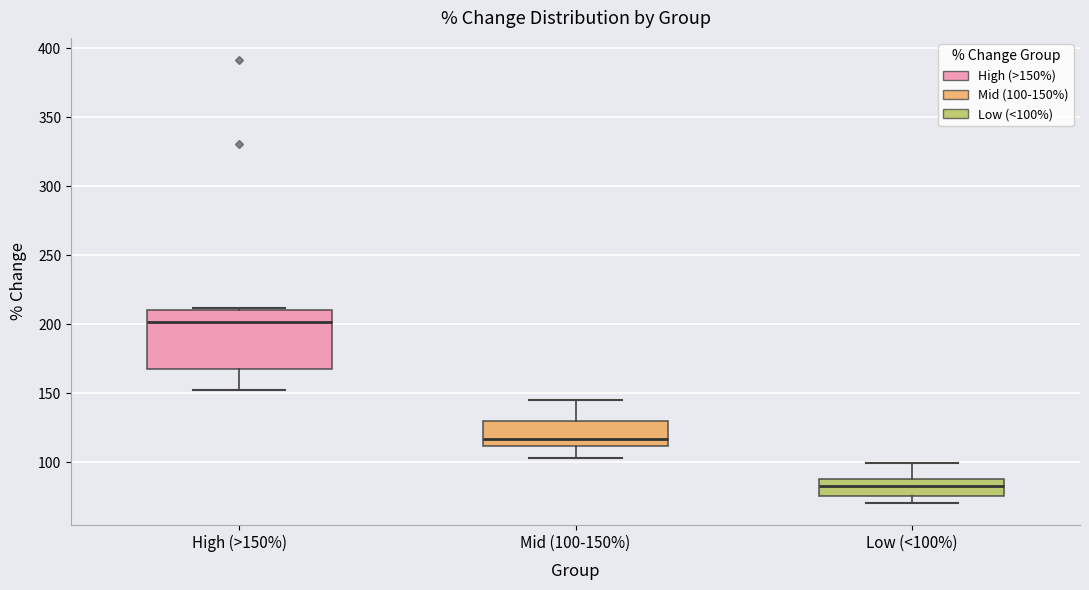

Which box's median line is the highest?

High (>150%)